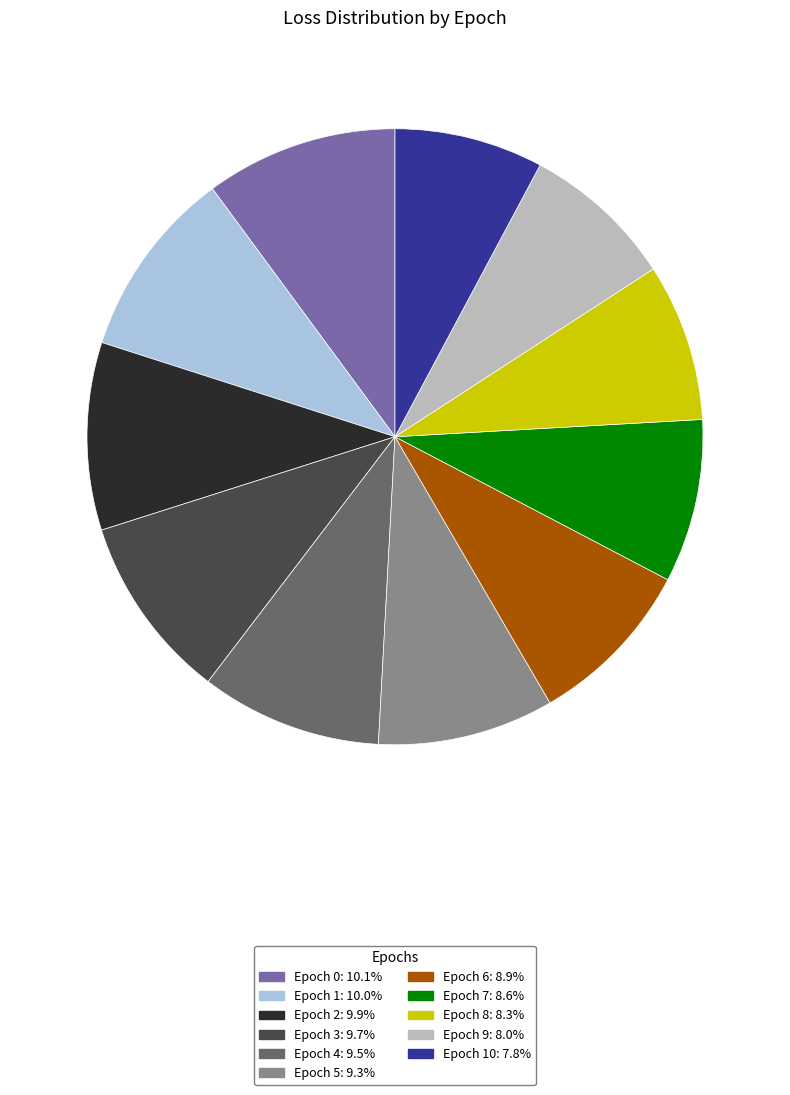

Is there a majority slice in this chart?

No